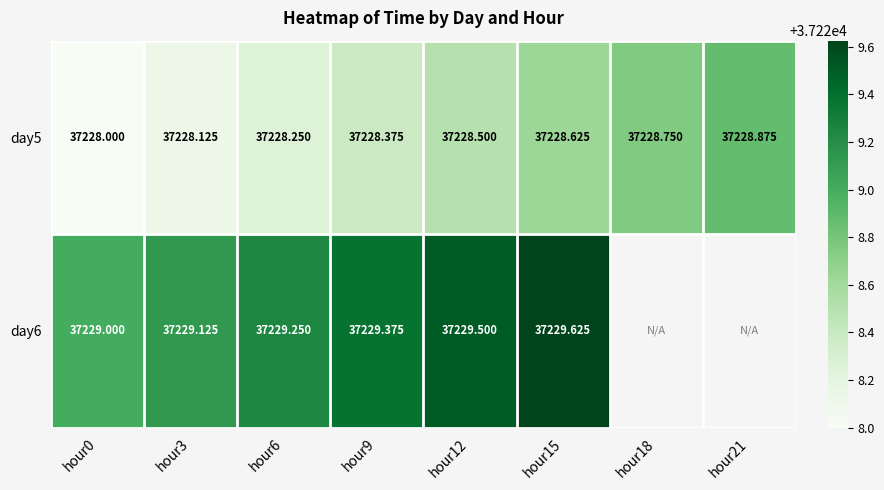

The day5 series shows 60206.3 at hour15. True or false?

False